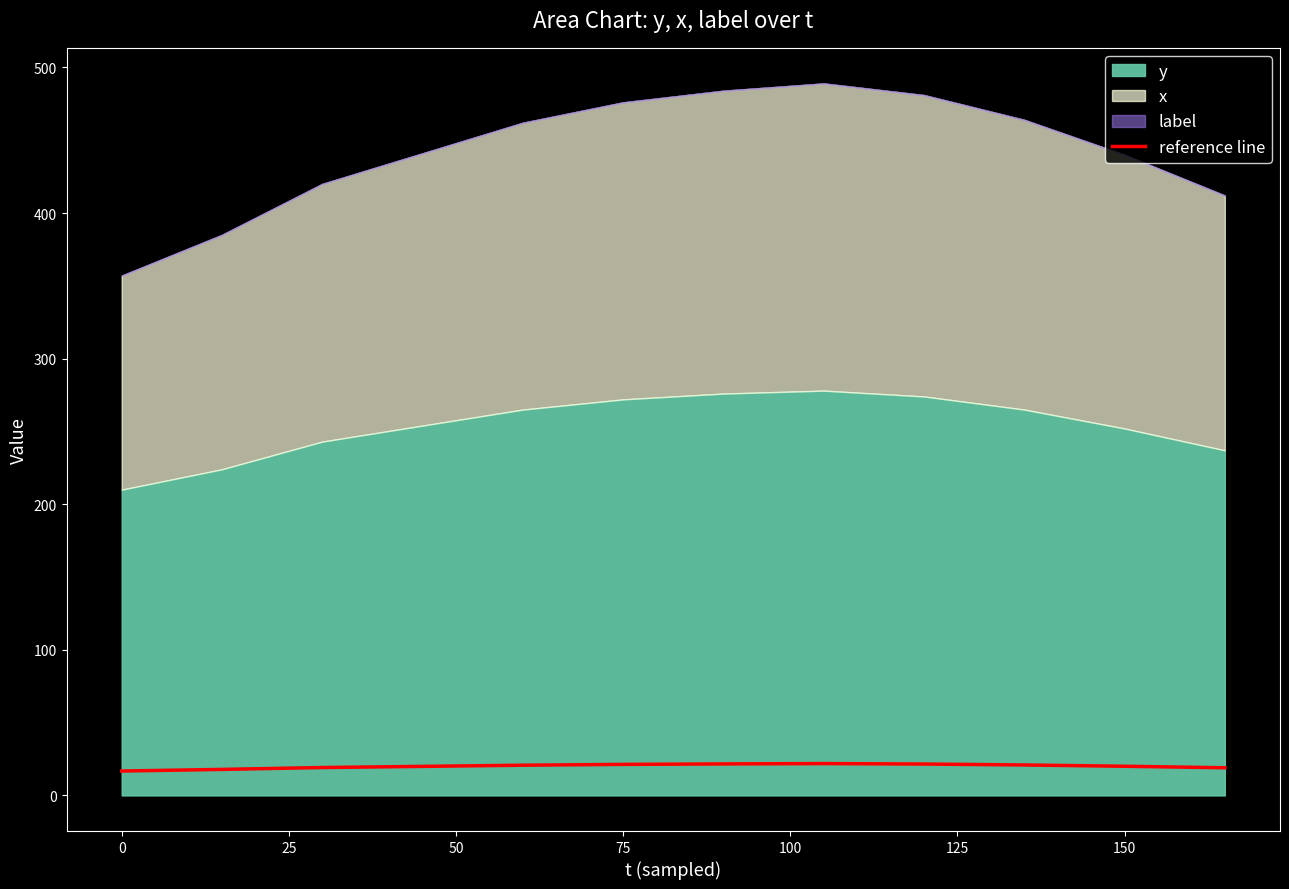

What is the sum of the values at 150 and 50?

41.8